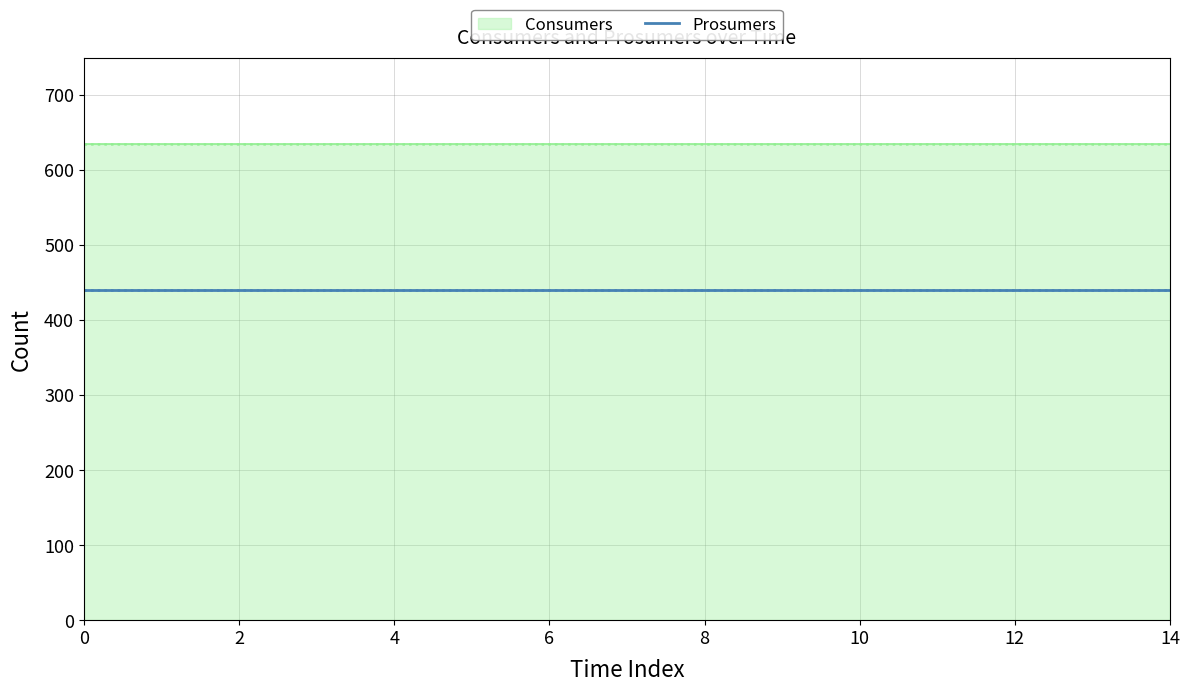

Reading right to left, extract all data points from this chart.

Consumers: 635	635	635	635	635	635	635	635	635	635	635	635	635	635	635
Prosumers: 440	440	440	440	440	440	440	440	440	440	440	440	440	440	440